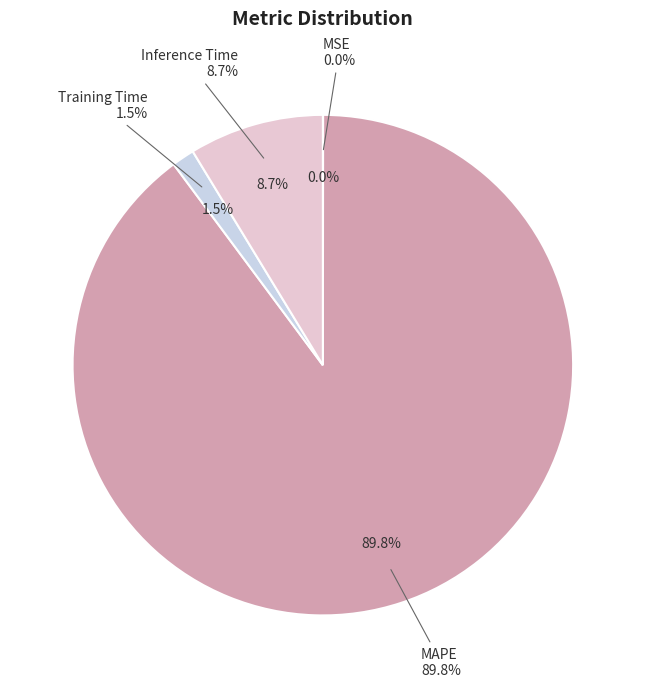

How much of the chart is everything except SMAPE?

100.0%